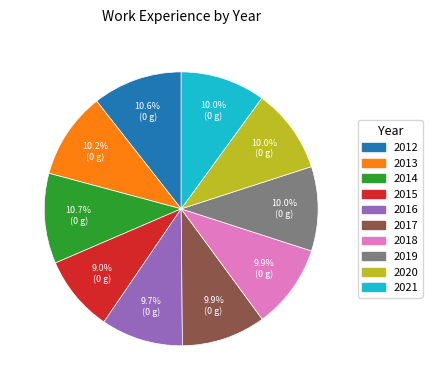

What percentage is the 2014 slice, to the nearest percent?

11%